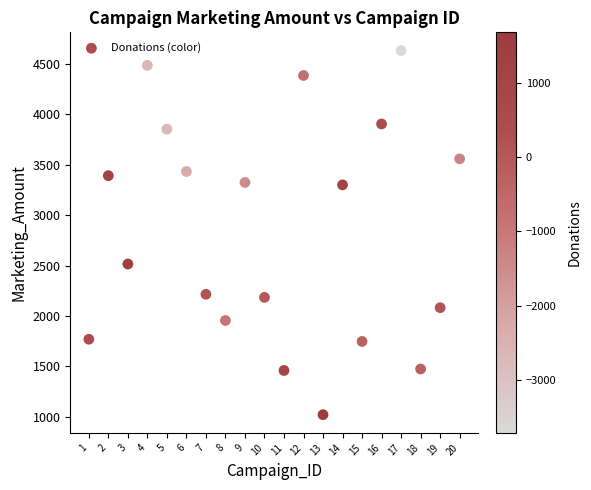

What Y value in the scatter plot is closest to 2826?

2515